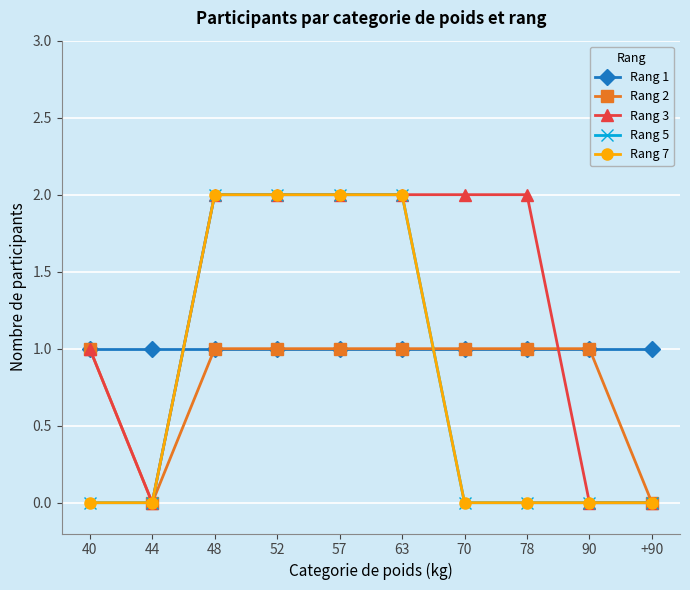

What is the difference between the maximum and second lowest values in the Rang 2 series?

1